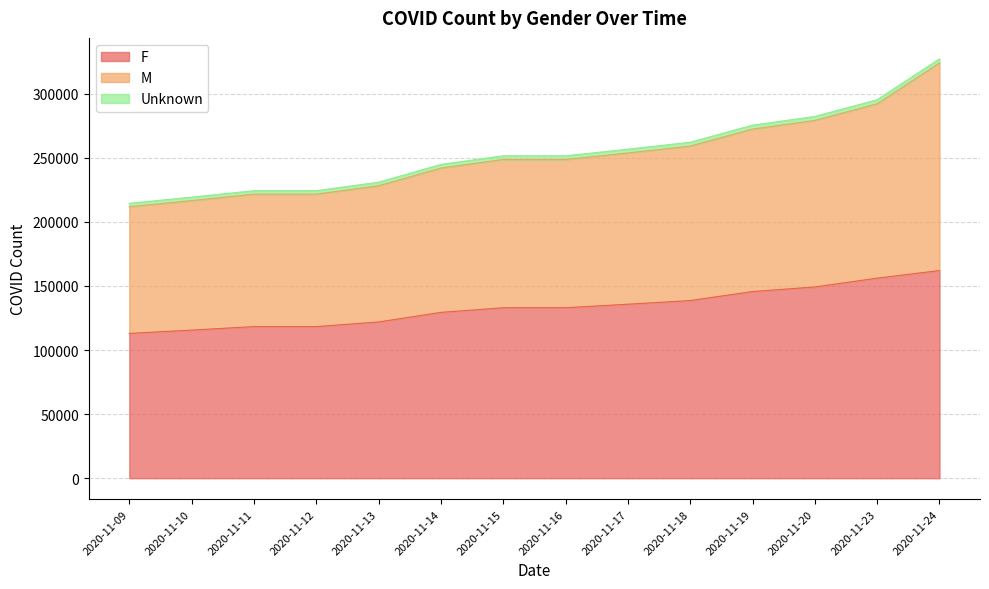

What value does the F series have at 2020-11-16?

133036